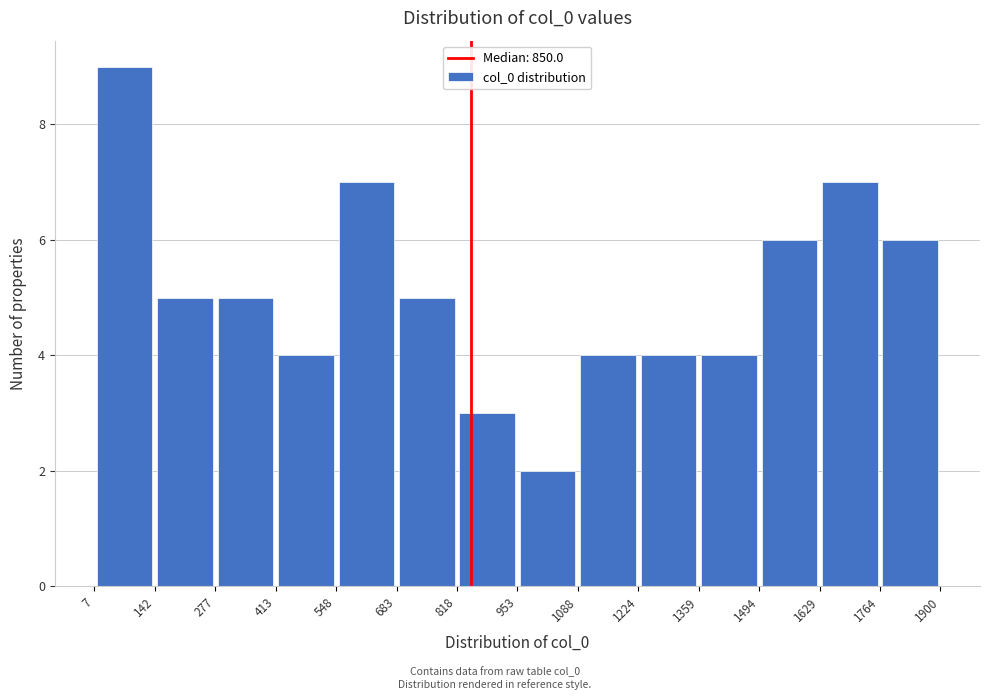

Which range on the x-axis has the tallest bar?

7 to 142